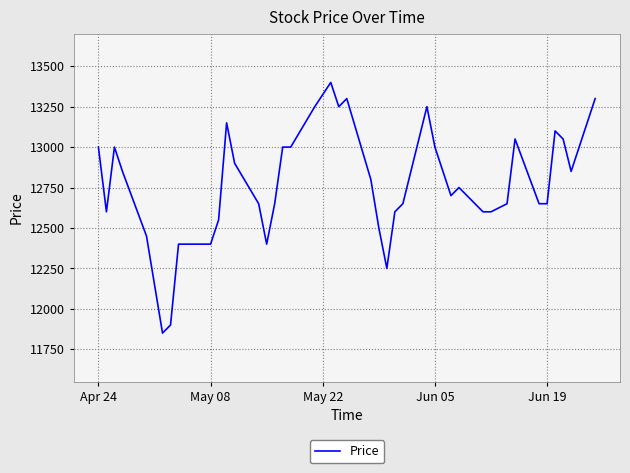

What is the difference between the second highest and second lowest values?

1400